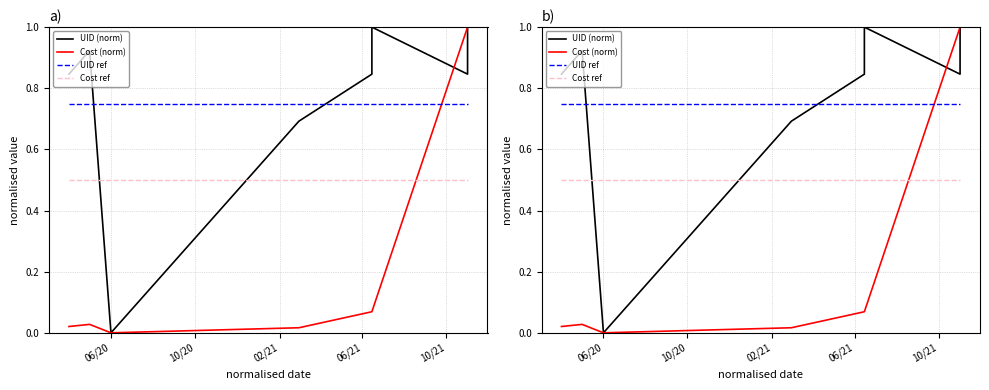

The Cost (norm) series shows 0.0 at 06/20. True or false?

False